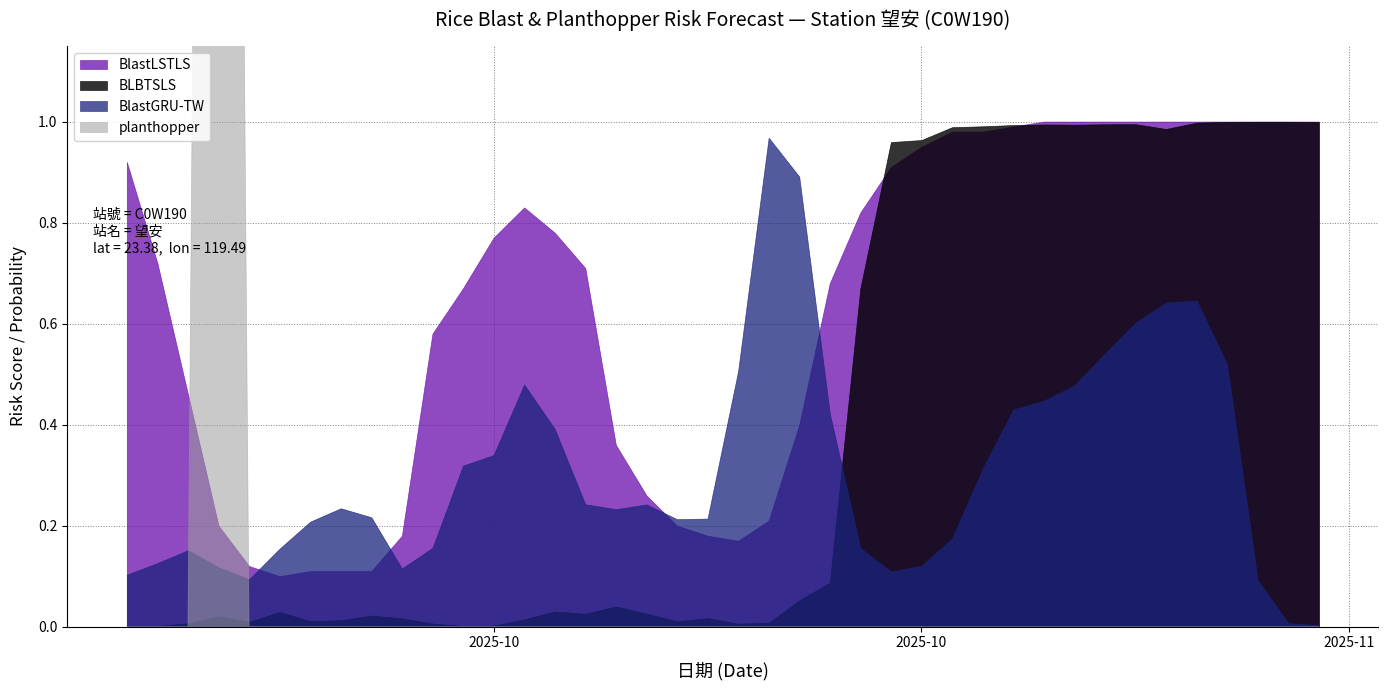

List the series in order of their overall mean, lowest first.

planthopper, BlastGRU-TW, BLBTSLS, BlastLSTLS